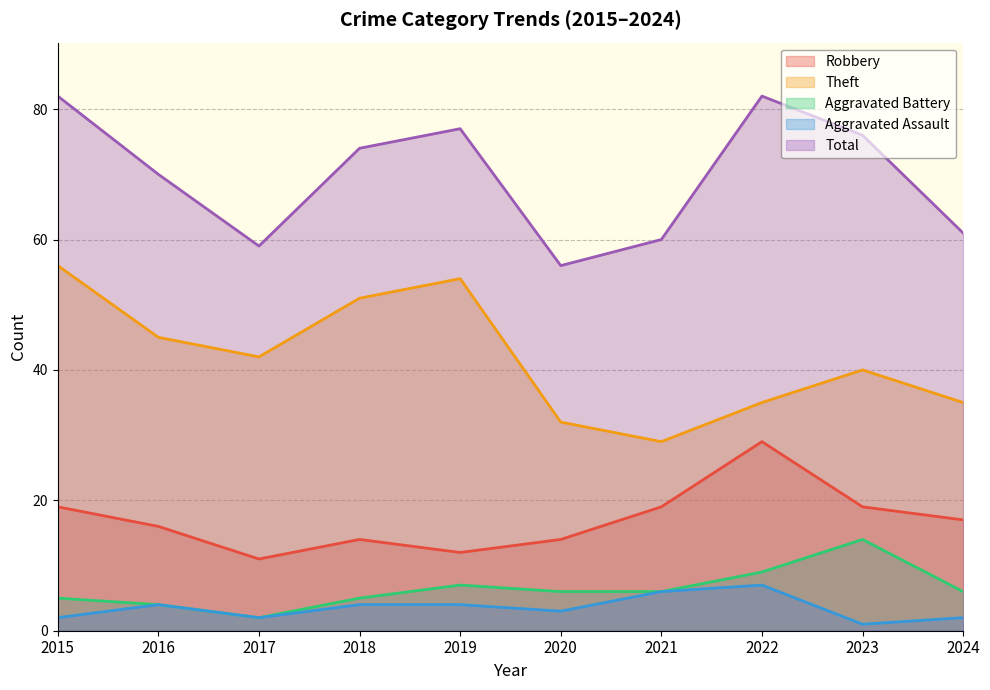

What is the difference between the Robbery values at 2024 and 2019?

5